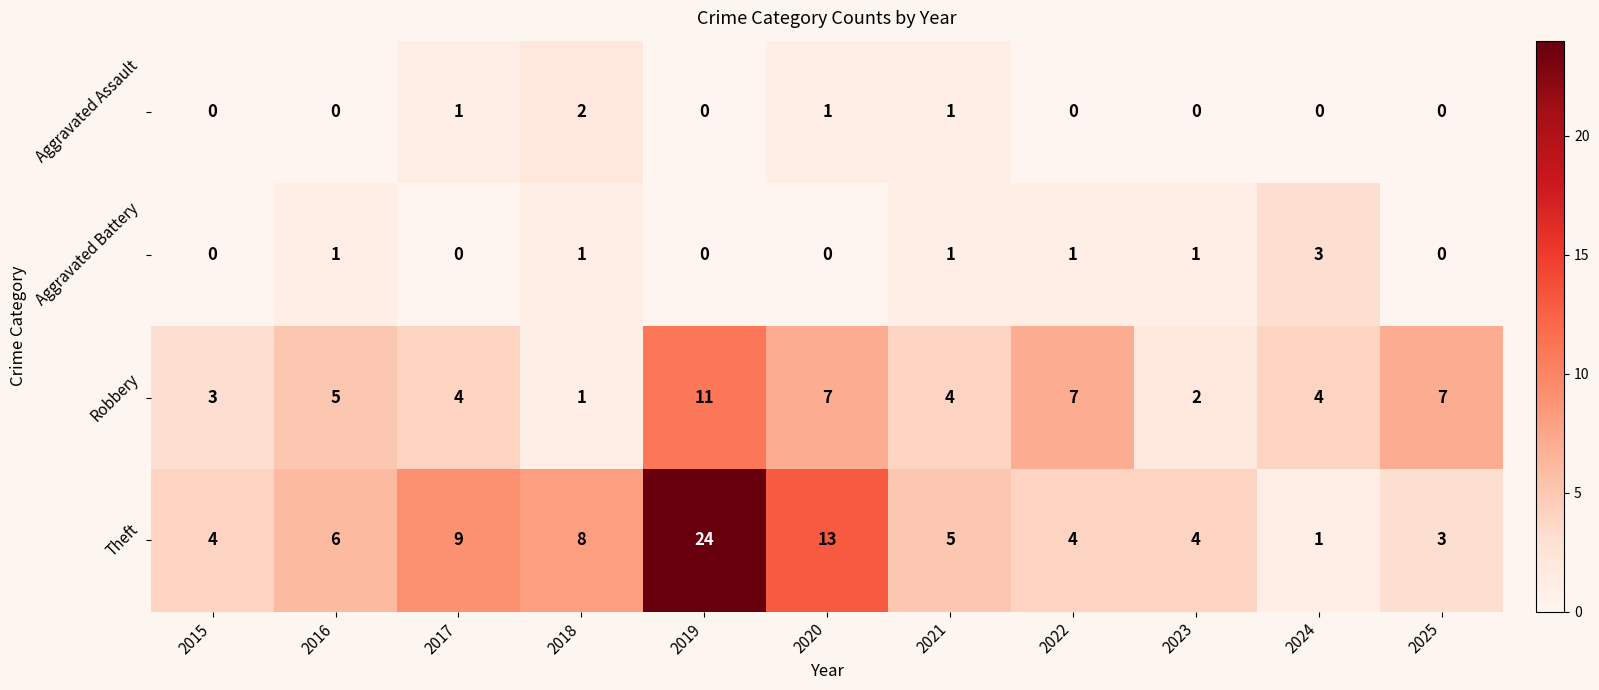

The value of Aggravated Assault at 2022 is -1. True or false?

False